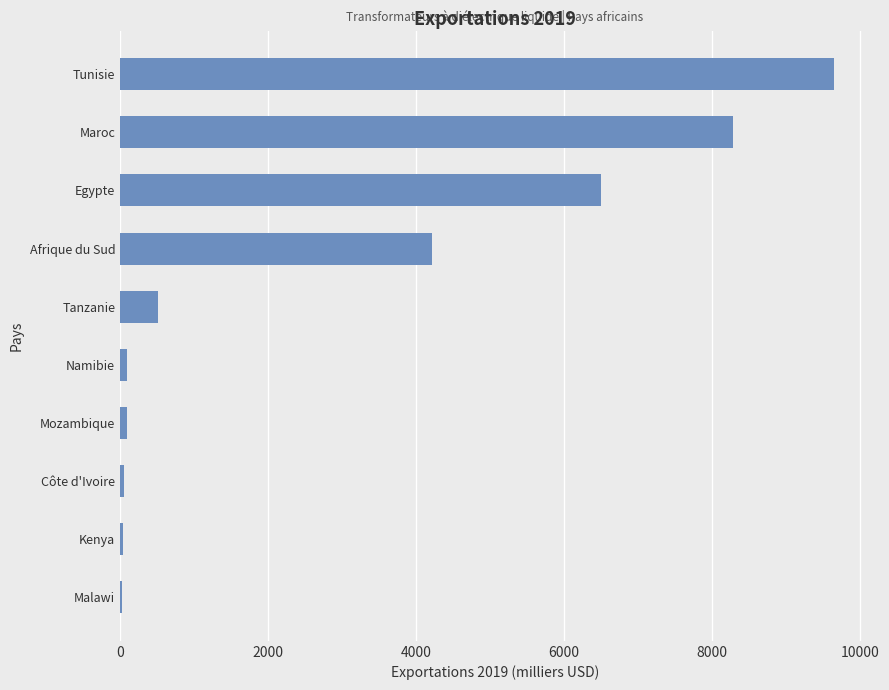

What is the average value?

2947